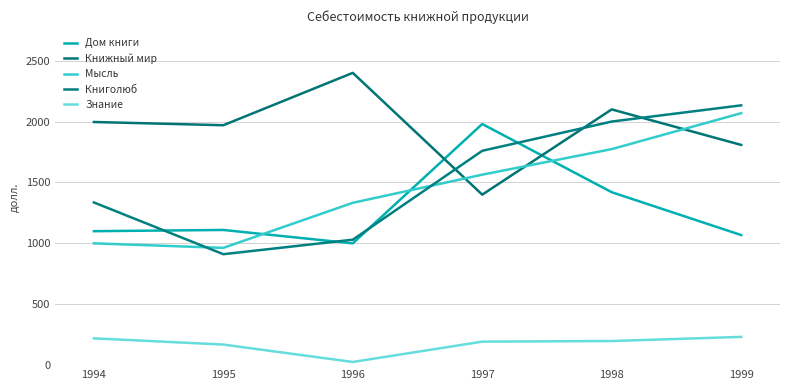

What is the total value across all series at 1998?

7492.1